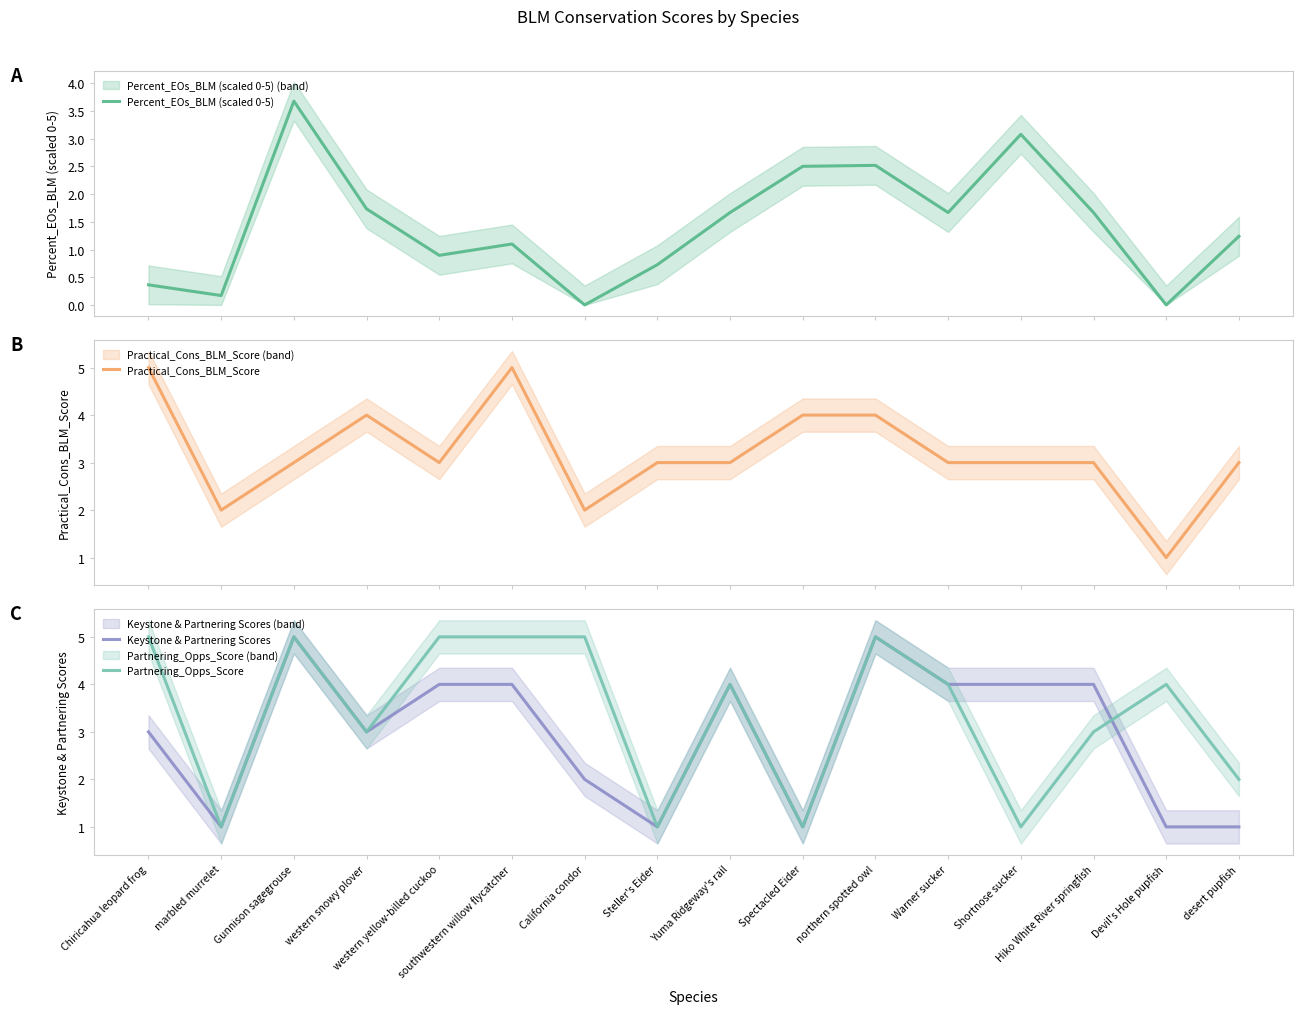

At which label does Percent_EOs_BLM (scaled 0-5) first exceed 1?

Gunnison sagegrouse